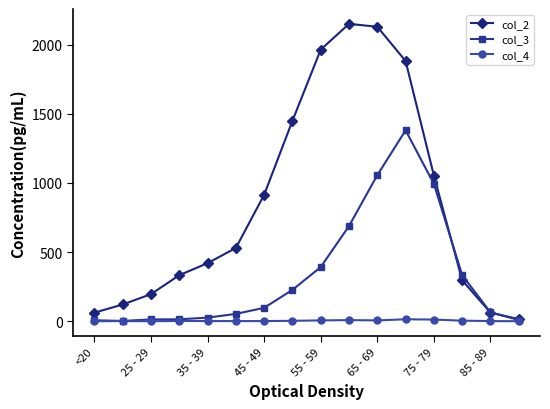

How many categories are shown in the chart?

16